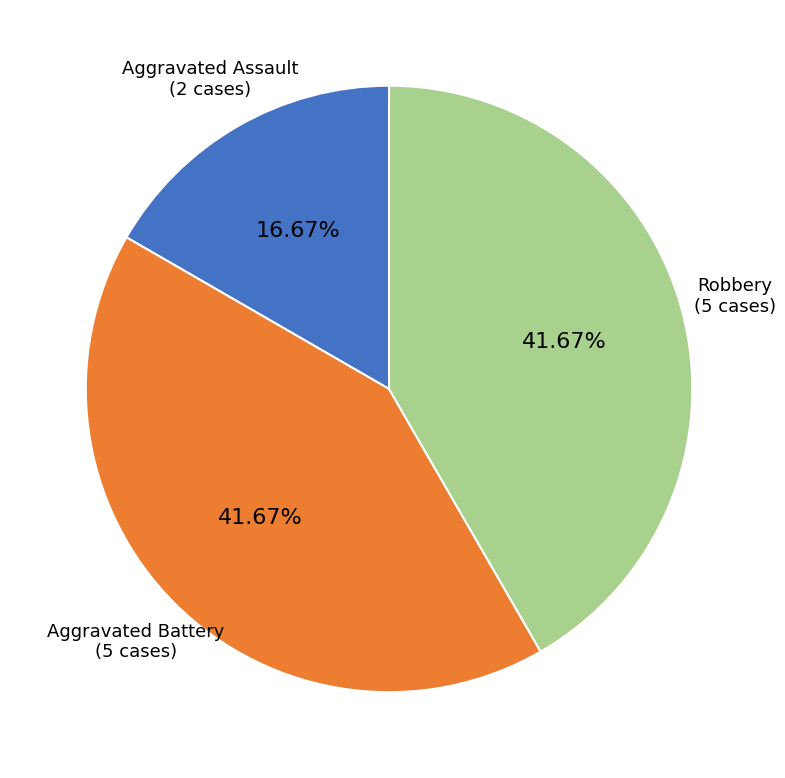

Is it true that Aggravated Assault is 17% of the pie?

True